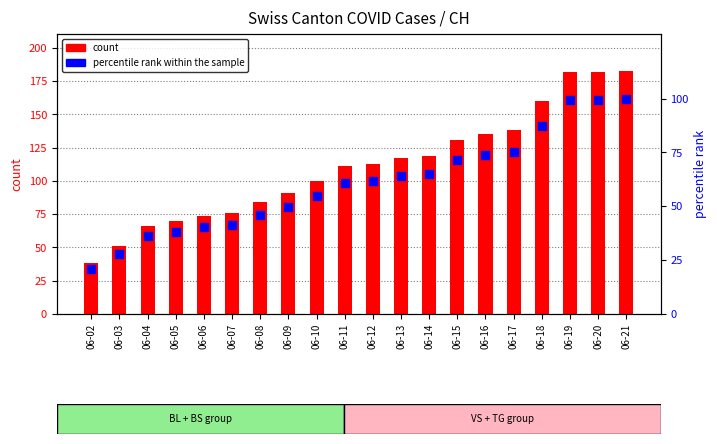

What are all the series names shown in the legend?

count, percentile rank within the sample